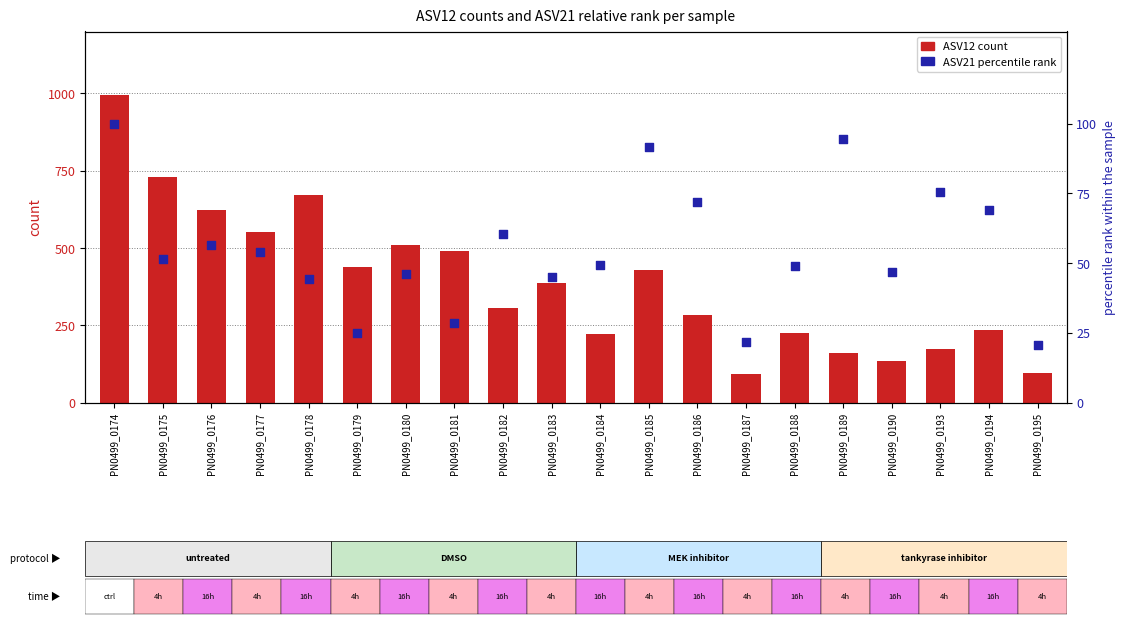

Which series has the largest total across all categories?

ASV12 (count)